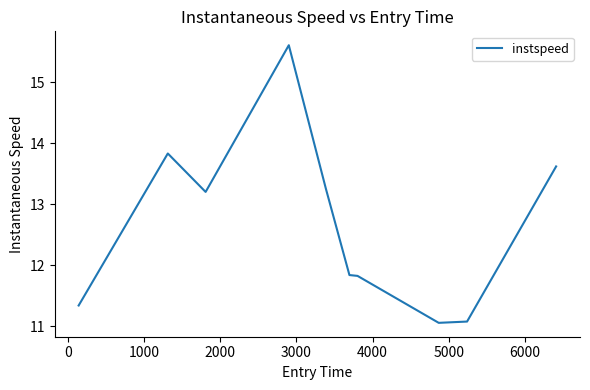

What is the smallest value displayed?

11.1